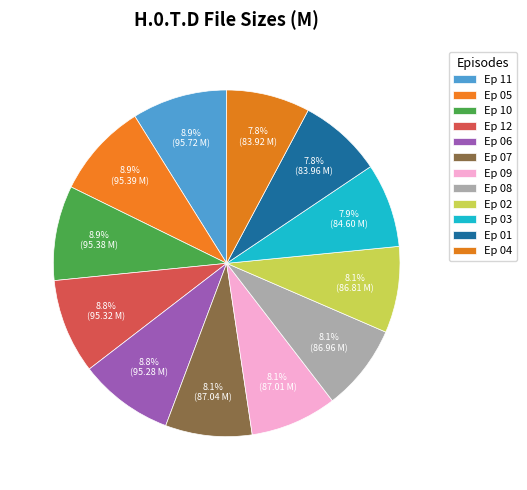

How many slices are in this pie chart?

12